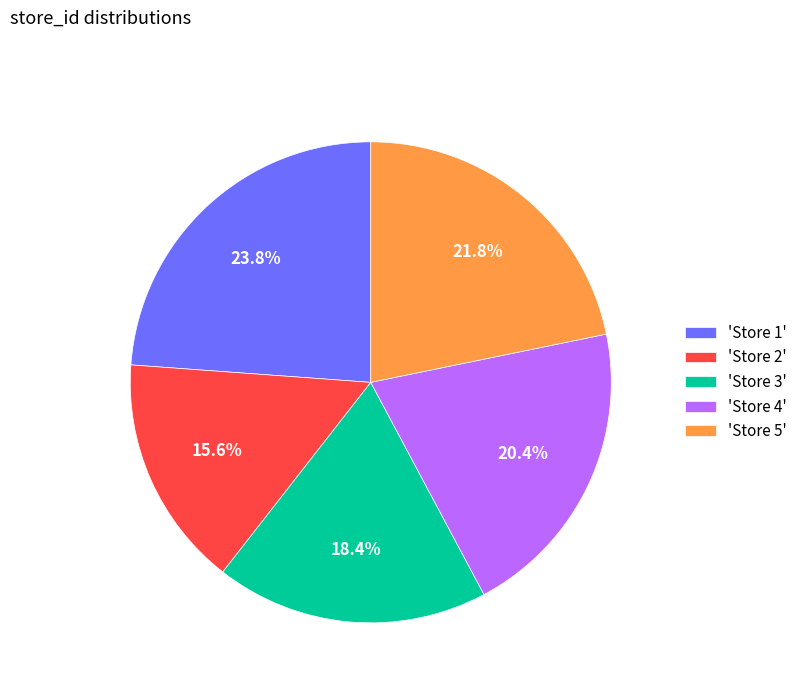

How many segments does this pie chart have?

5